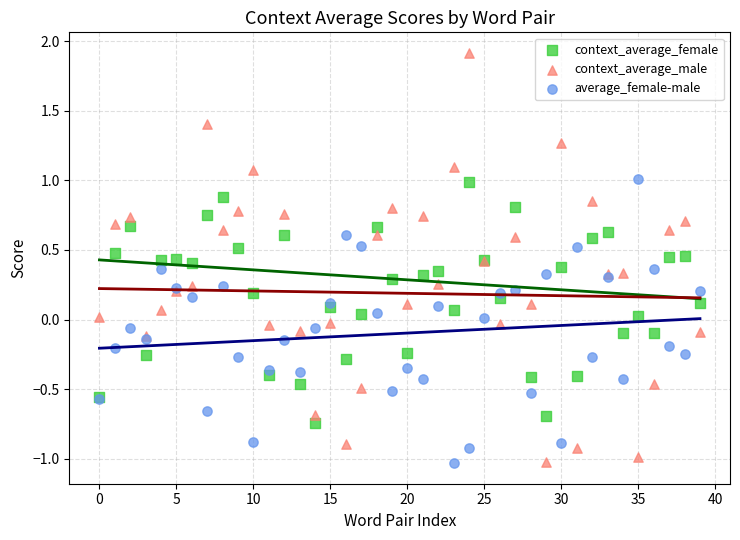

Which series contains the highest Y value?

context_average_male